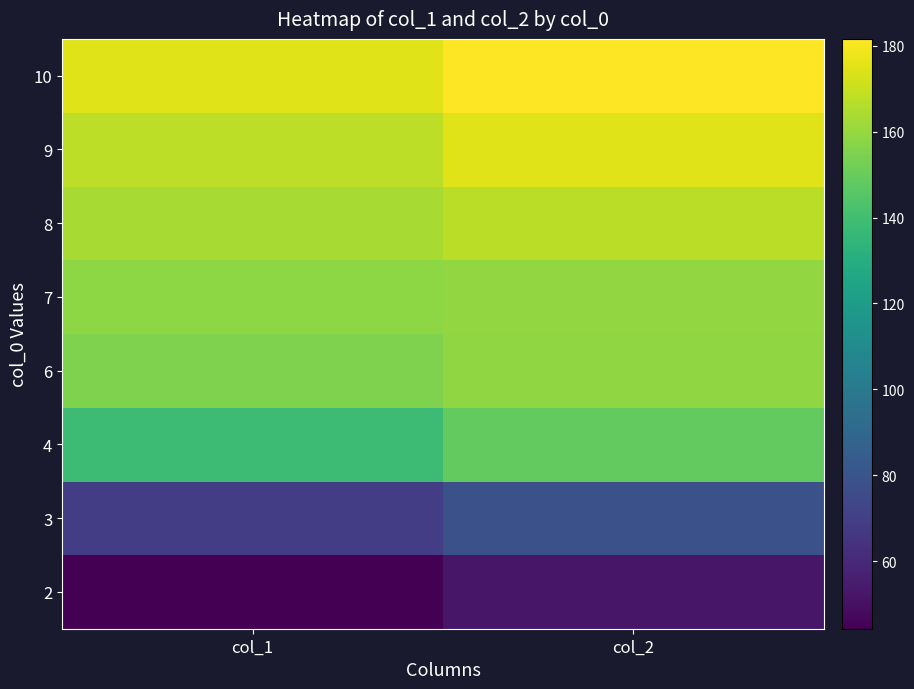

Which has a higher value, col_2 or col_1?

col_2